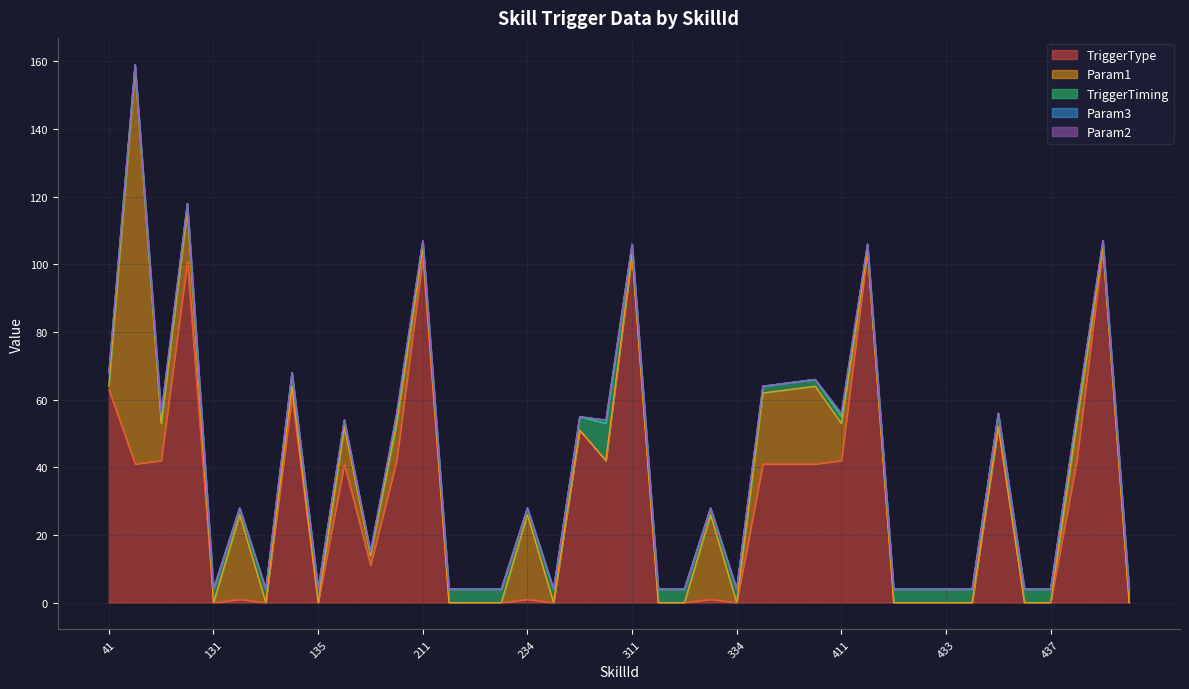

How many interior local peaks does the TriggerType series have?

12